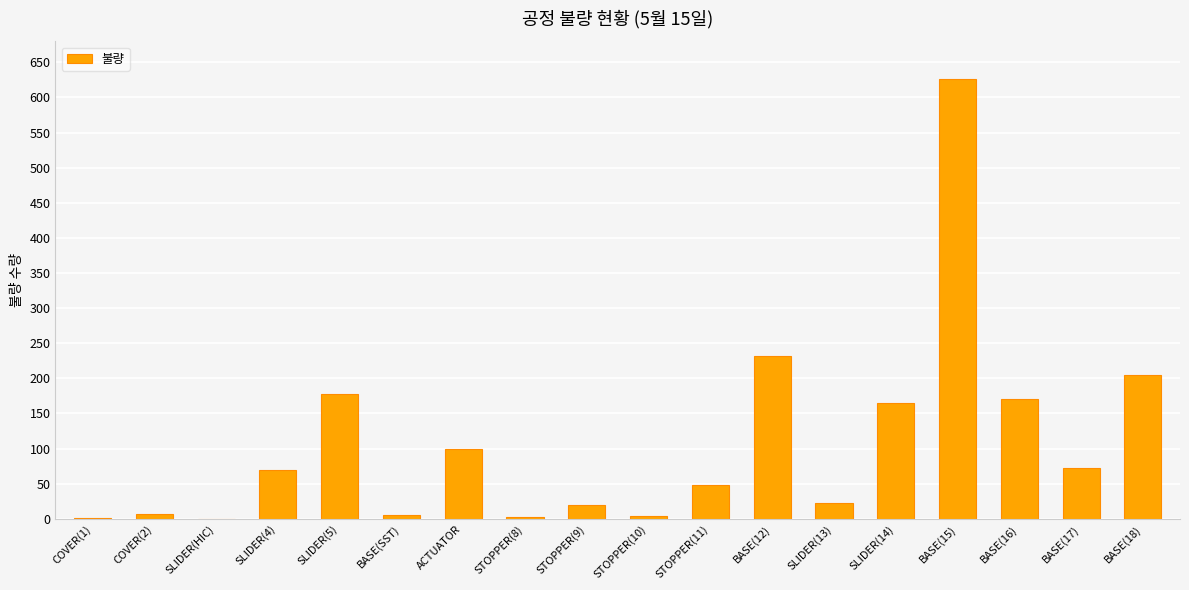

How many distinct data groups are displayed?

1